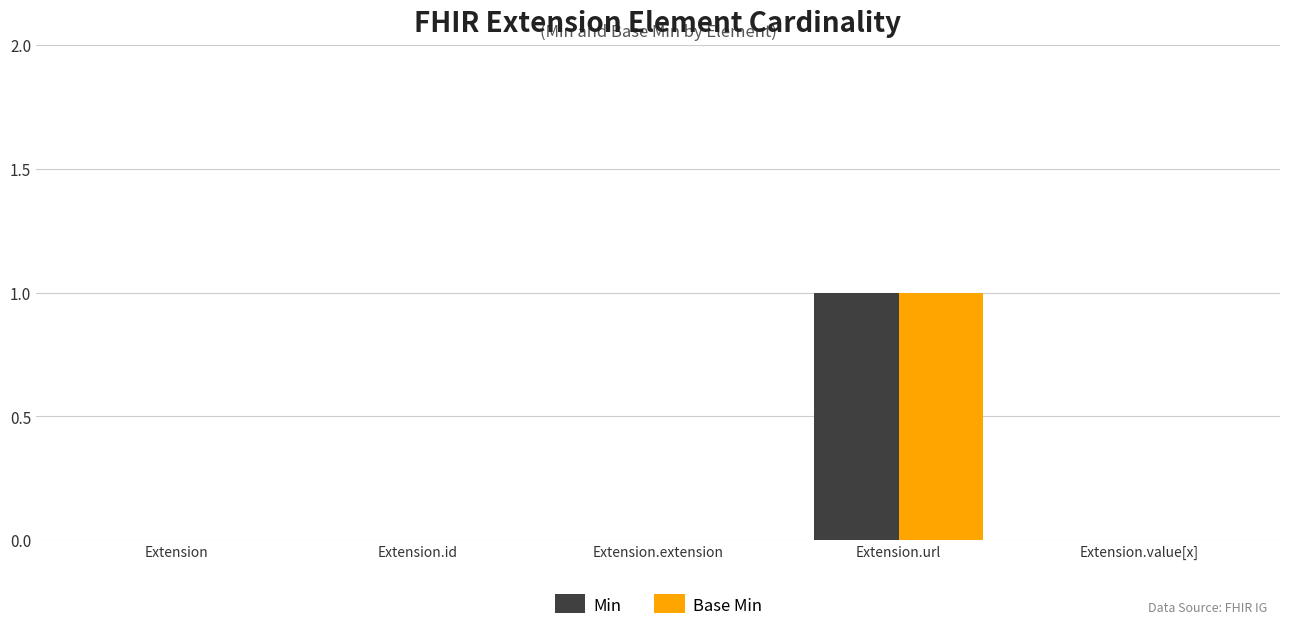

The Base Min series shows -1 at Extension. True or false?

False